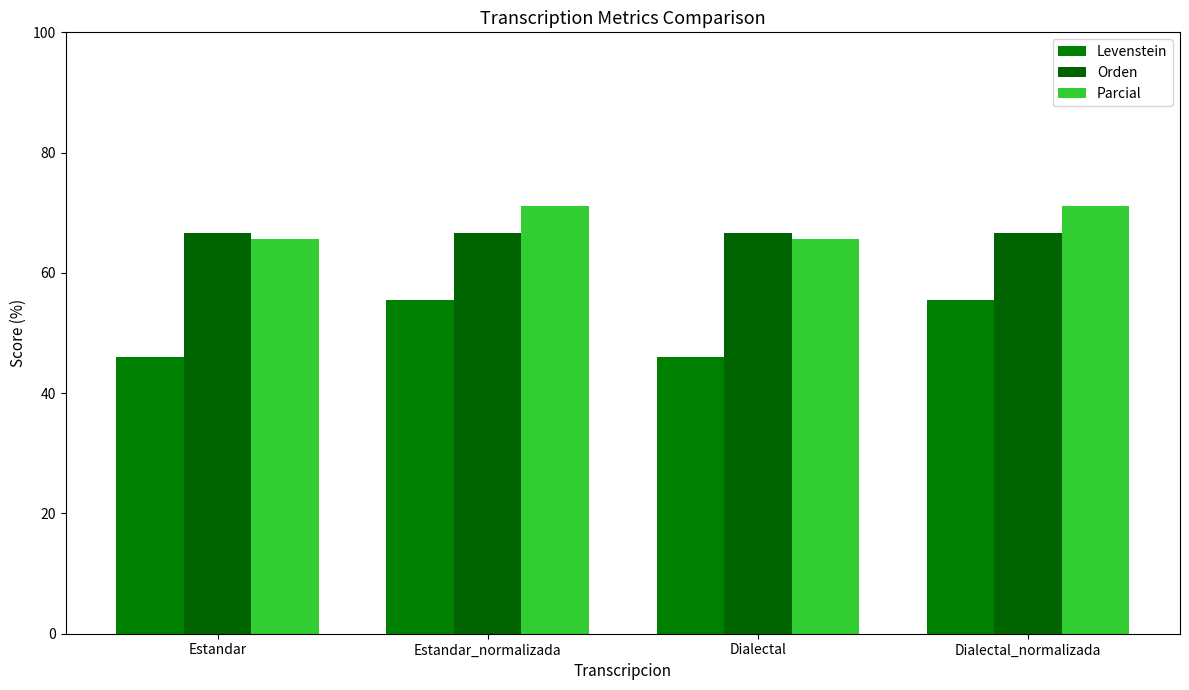

Reading left to right, transcribe all the data shown in this chart.

Levenstein: 45.9	55.6	45.9	55.6
Orden: 66.7	66.7	66.7	66.7
Parcial: 65.6	71.2	65.6	71.2